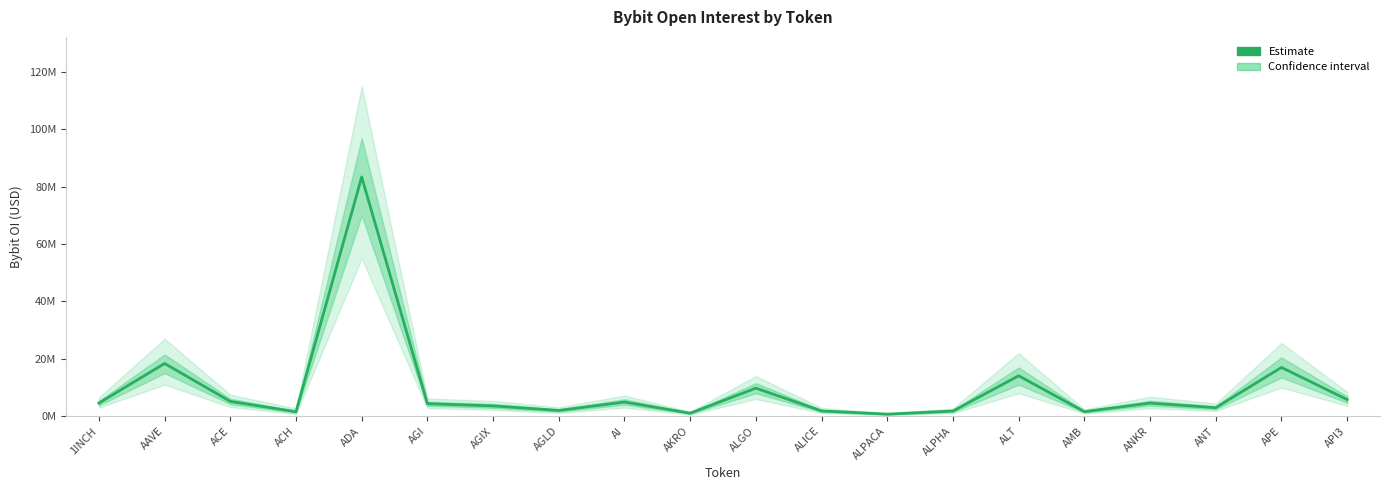

Which category has the highest value across all series?

ADA